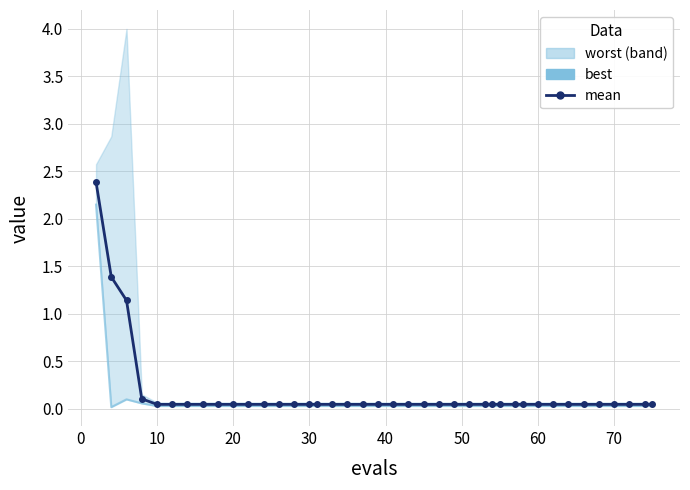

What is the difference between the maximum and minimum values in the best series?

2.1